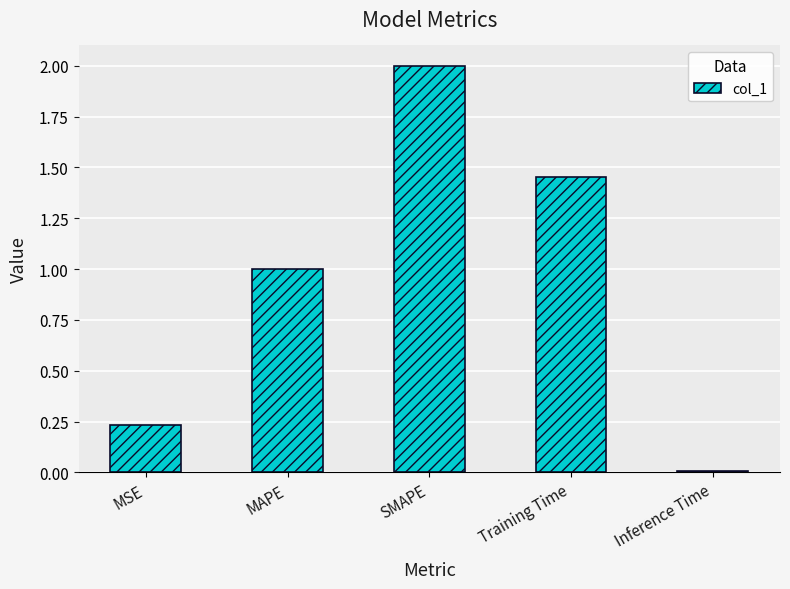

What is the average value?

0.9